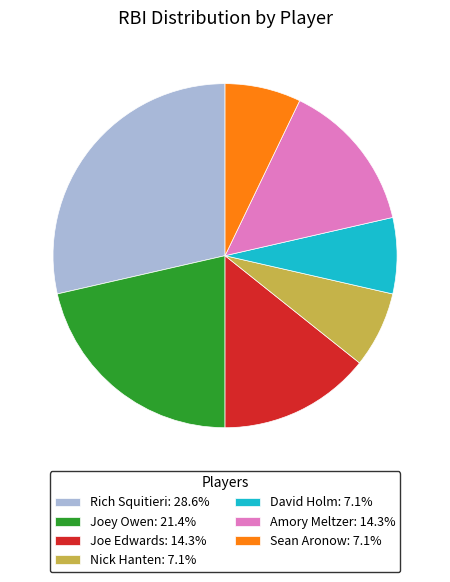

How many segments does this pie chart have?

7